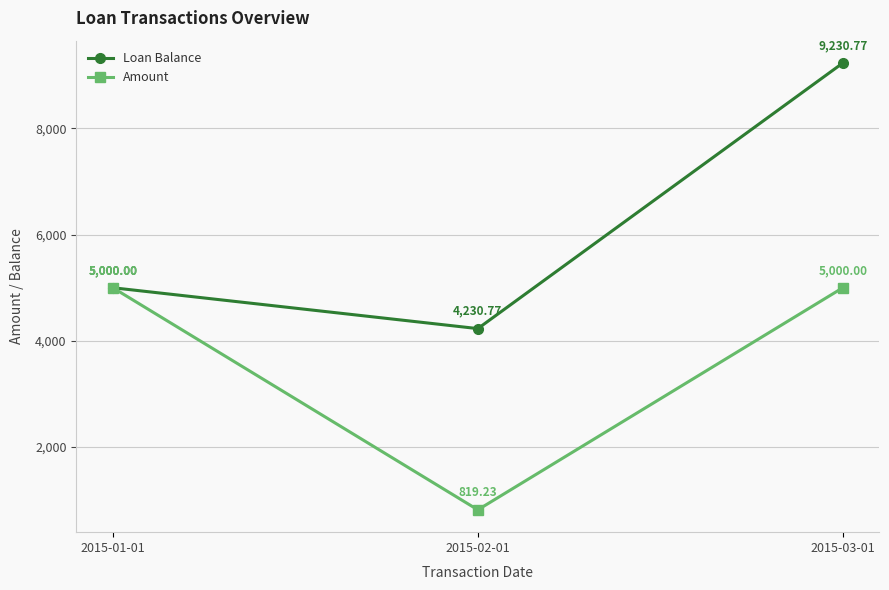

What is the sum of the Loan Balance values at 2015-01-01 and 2015-02-01?

9230.8